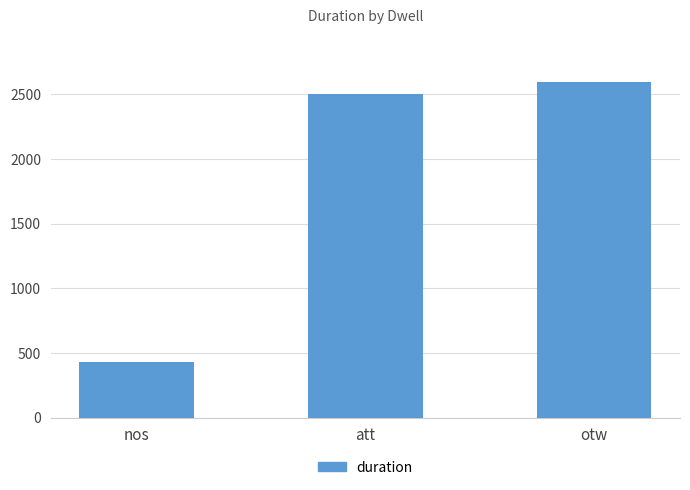

List the labels in order of value, largest first.

otw, att, nos